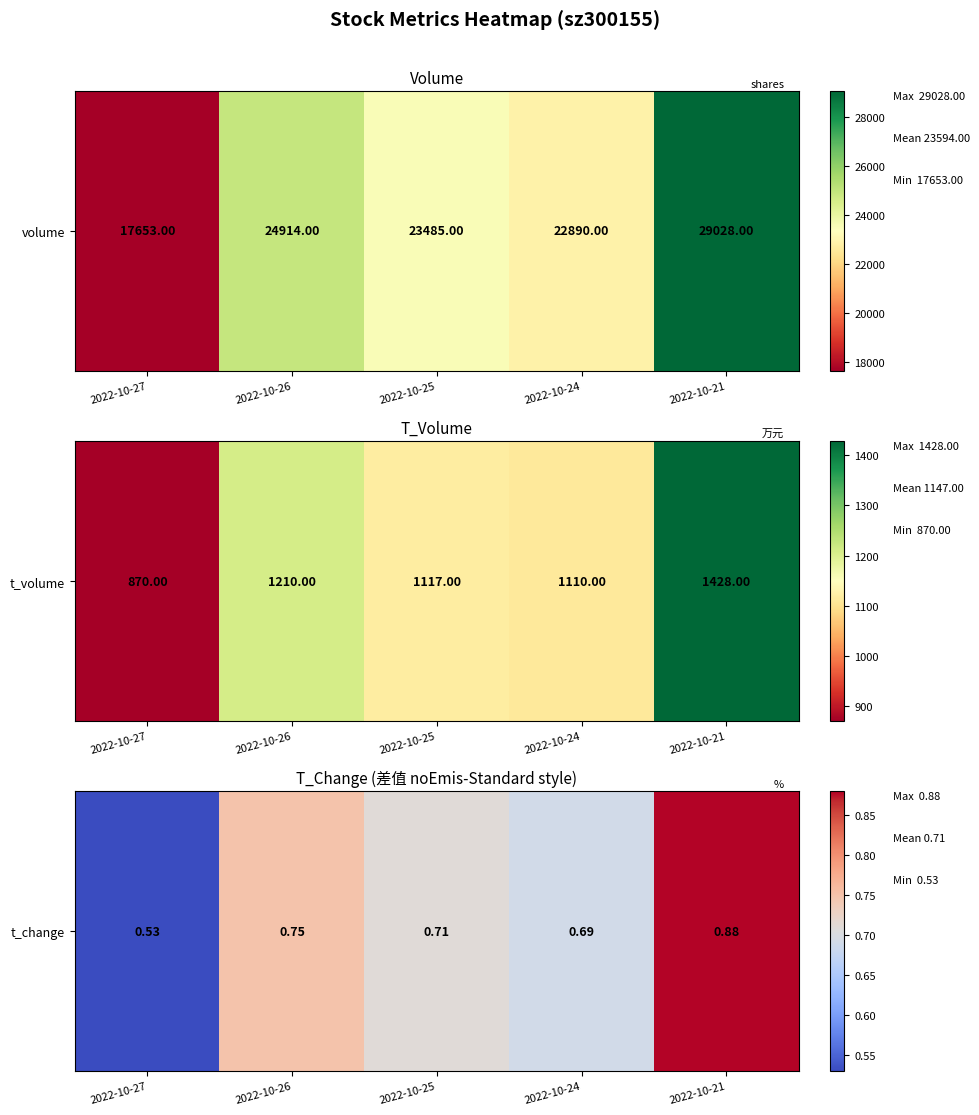

Which category has the highest value across all series?

2022-10-21